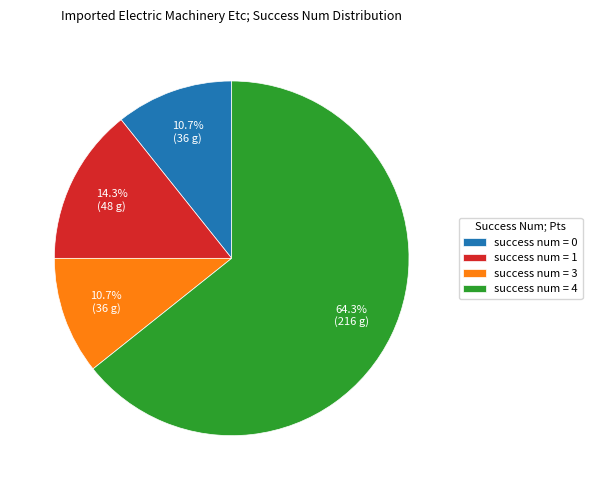

Which slice is the largest?

success num = 4